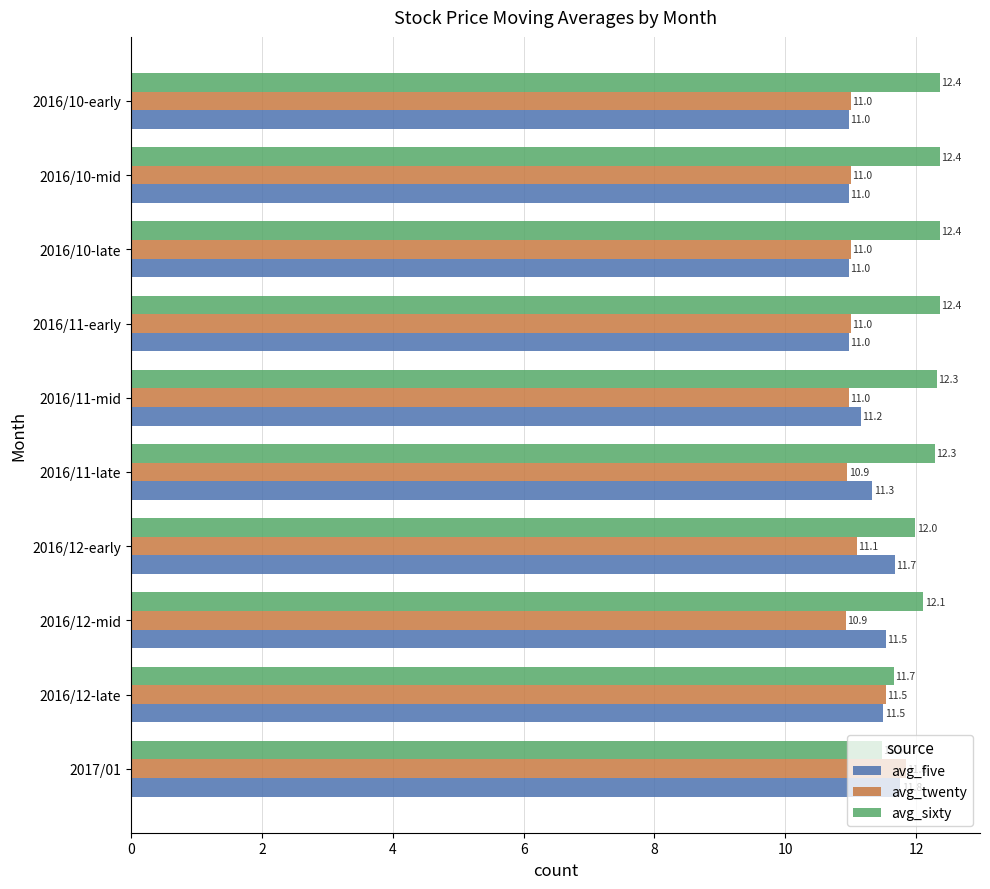

Is it true that avg_five equals 11.0 at 2016/10-mid?

True